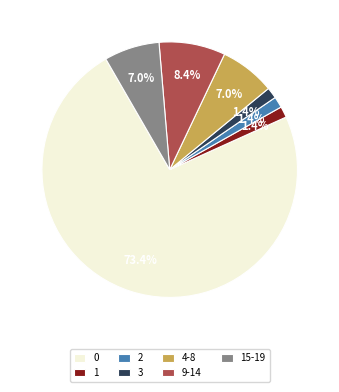

Between 9-14 and 1, which is larger?

9-14